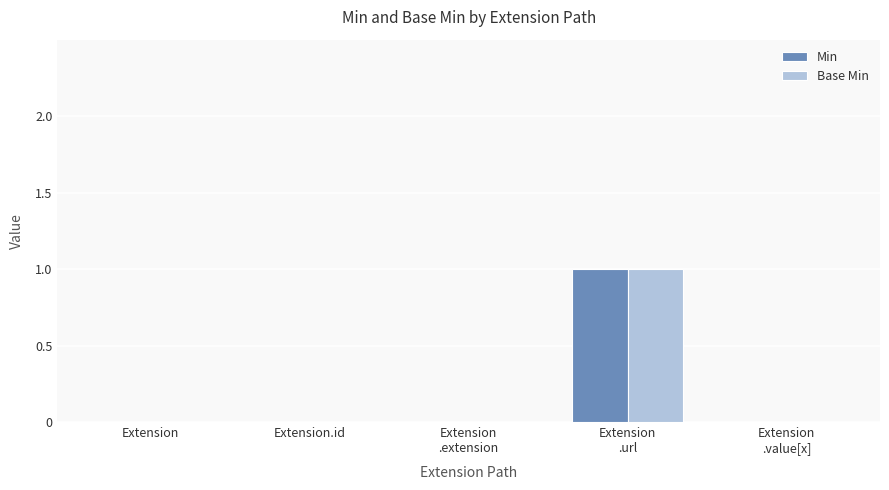

What is the sum of the Base Min values at Extension
.url and Extension?

1